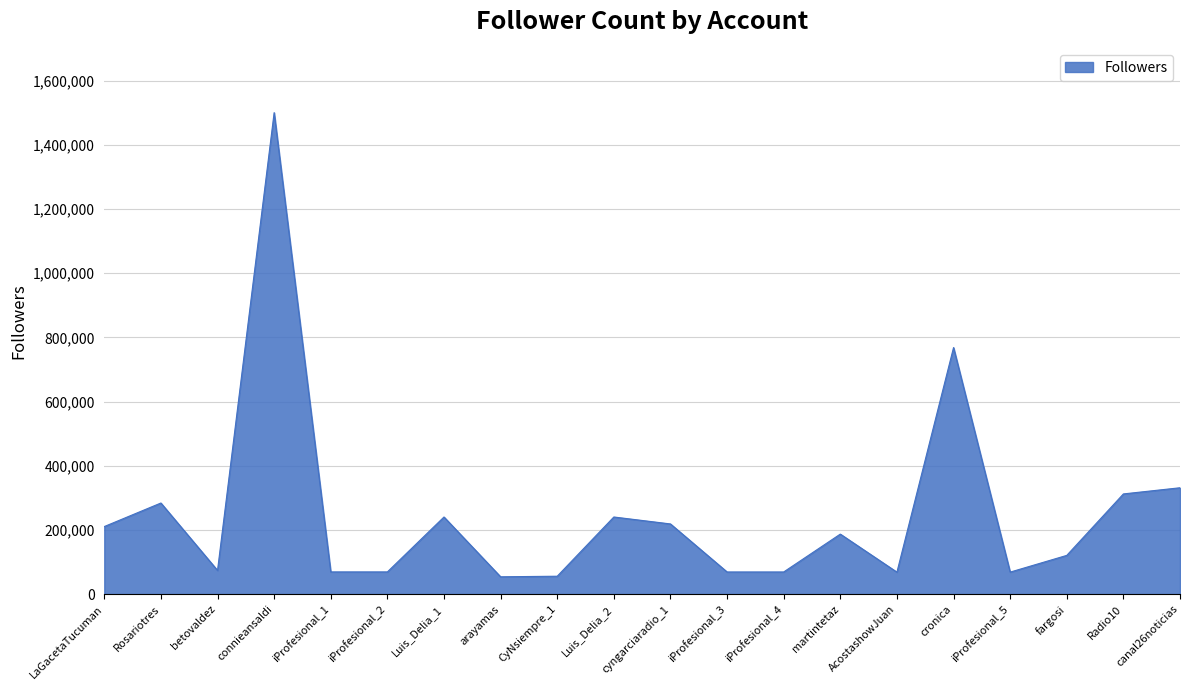

What is the greatest value displayed?

1500019